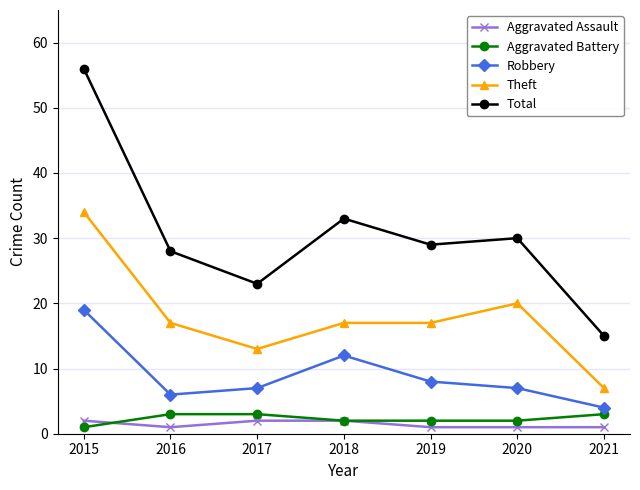

True or false: Robbery and Aggravated Battery cross at least once.

False